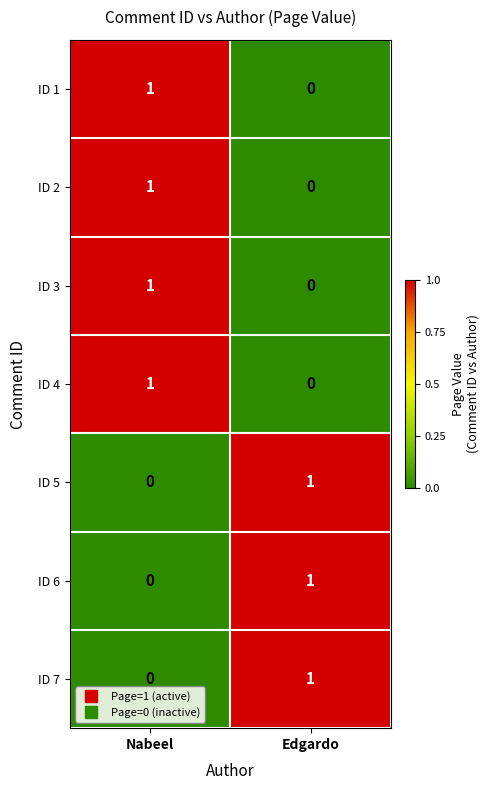

Reading left to right, transcribe all the data shown in this chart.

ID 1: 1	0
ID 2: 1	0
ID 3: 1	0
ID 4: 1	0
ID 5: 0	1
ID 6: 0	1
ID 7: 0	1